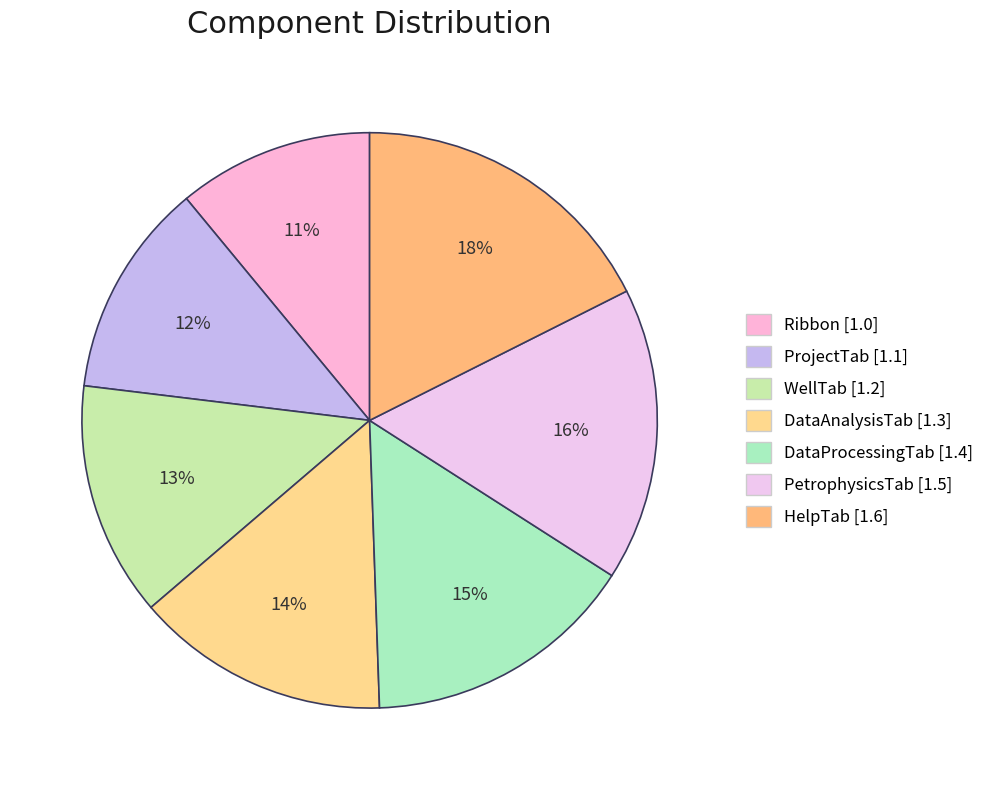

Count the number of slices in the pie.

7